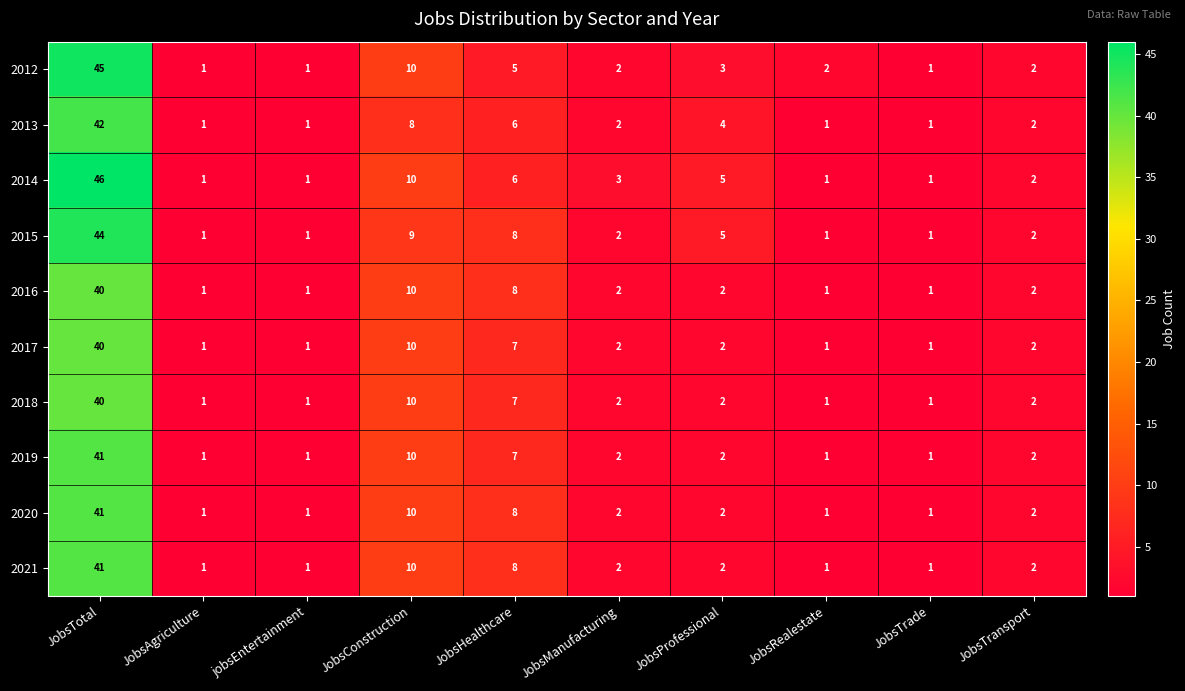

Which series has the largest total across all categories?

2014